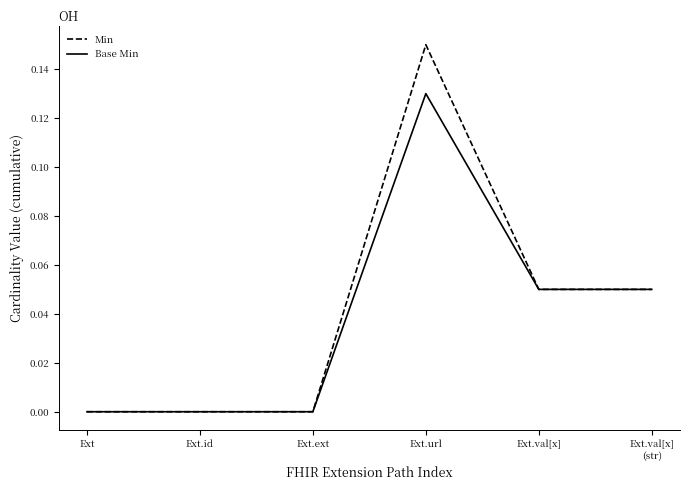

Which series has the largest range (max minus min)?

Min